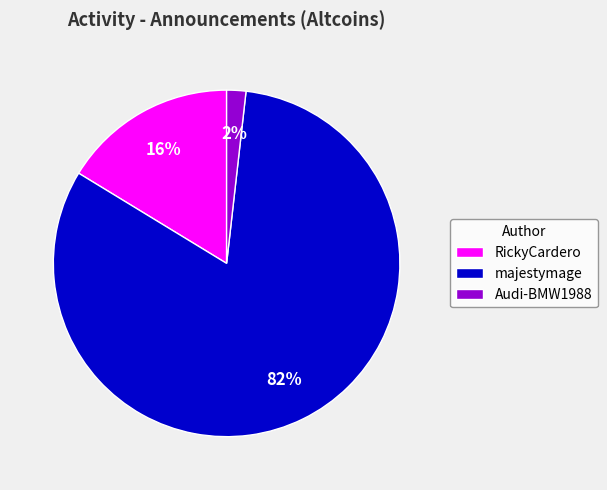

Which category has the smallest portion of the pie?

Audi-BMW1988